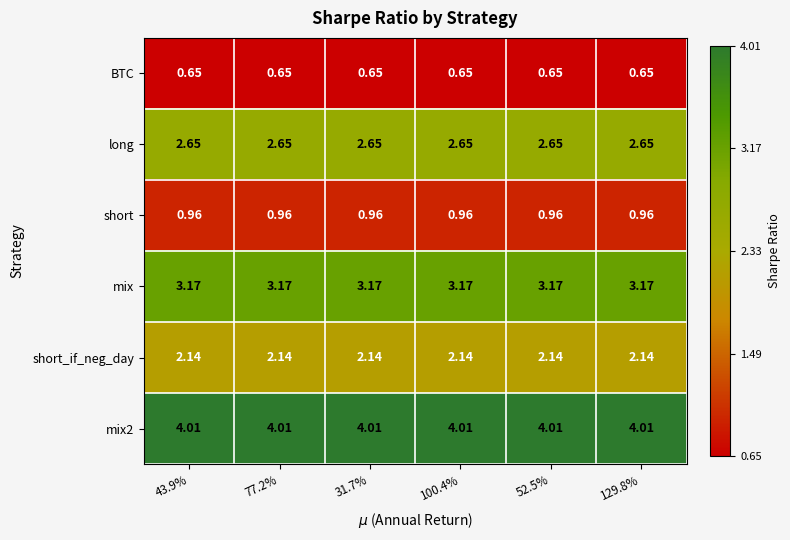

Is the value of mix2 at 100.4% greater than the value of long at 52.5%?

Yes